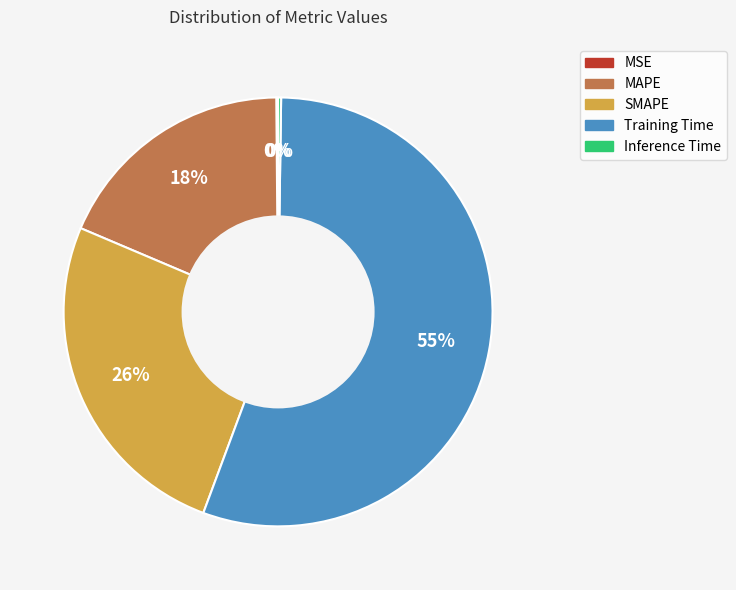

Which slice is the largest?

Training Time